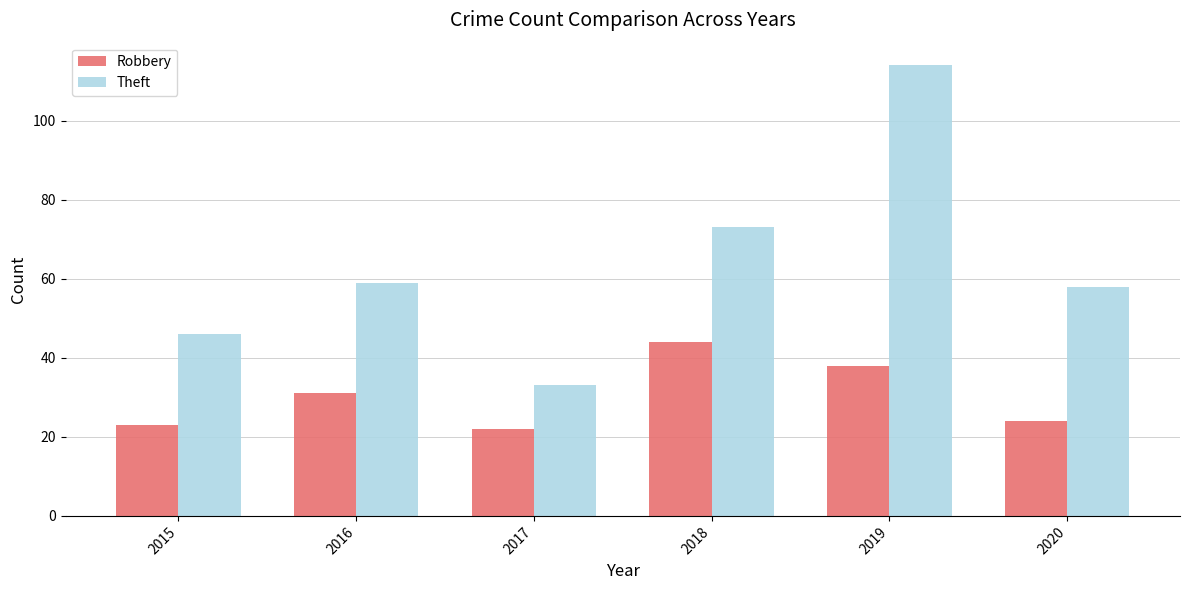

Rank the series at 2016 from highest to lowest value.

Theft, Robbery